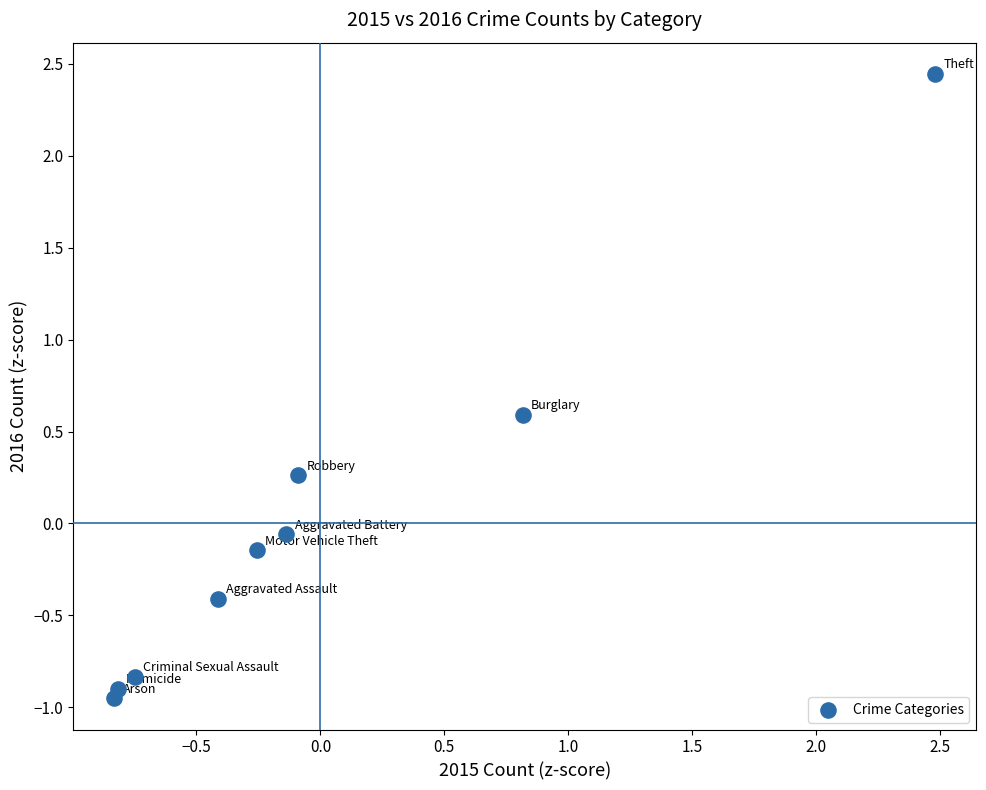

What is the range of X values (max minus min)?

3.3